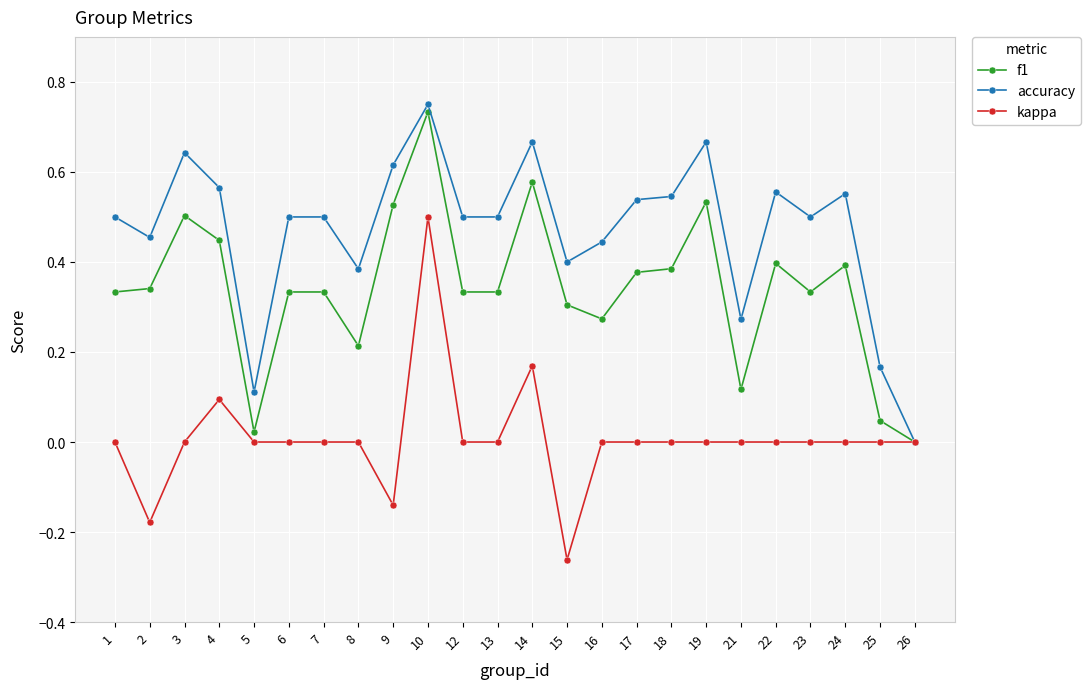

True or false: accuracy has a value of 0.5 at 12.

True